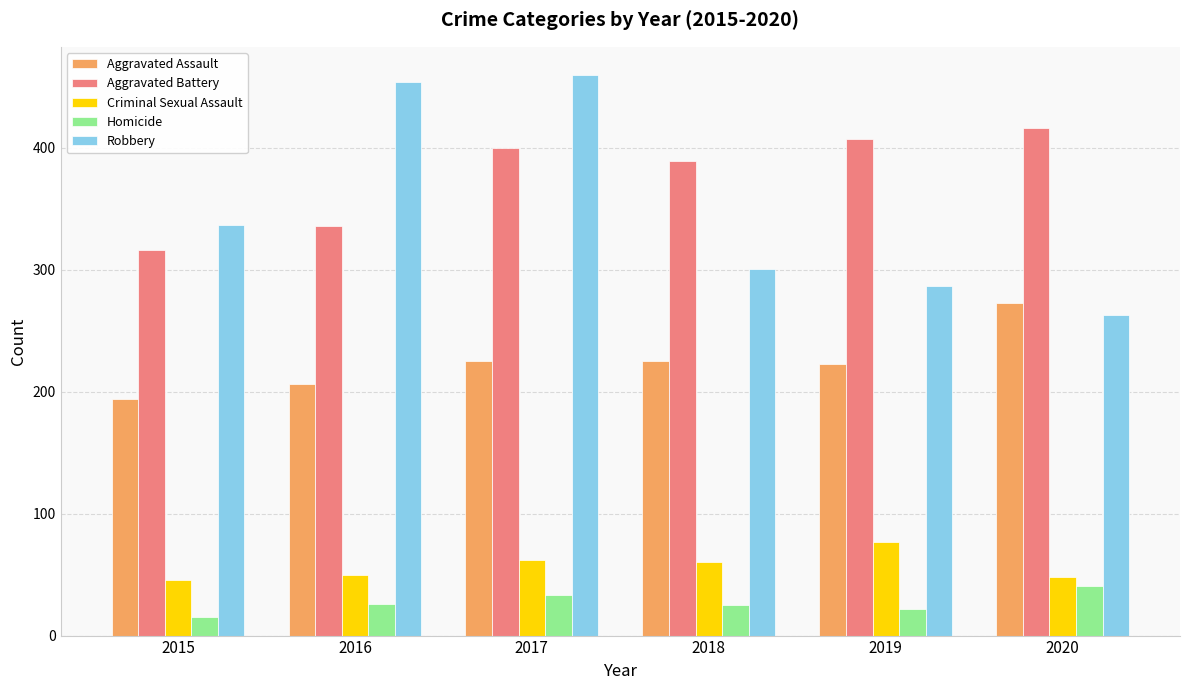

What is the maximum value for Criminal Sexual Assault?

77